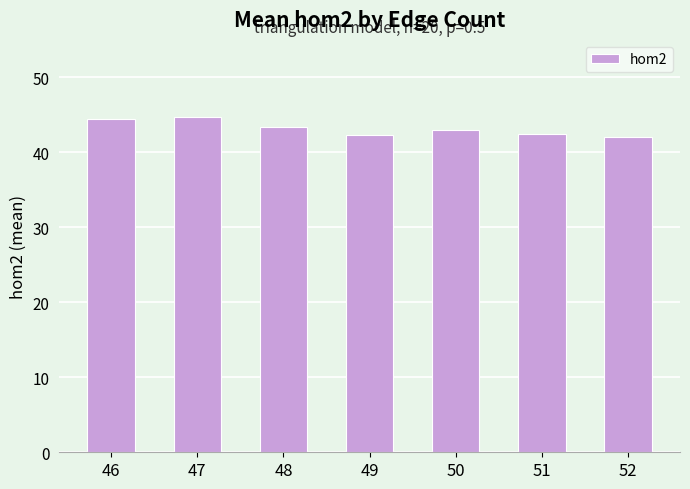

True or false: the data shows 71.8 at 46.

False